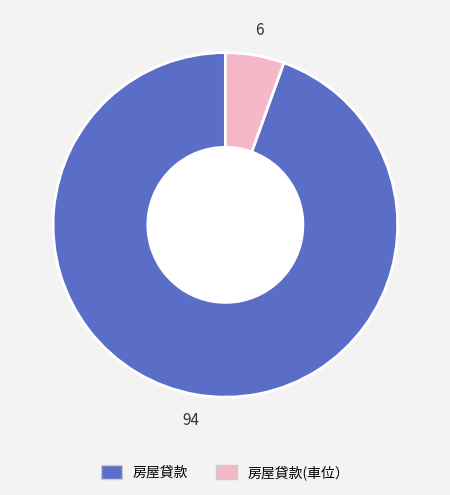

Is there a majority slice in this chart?

Yes